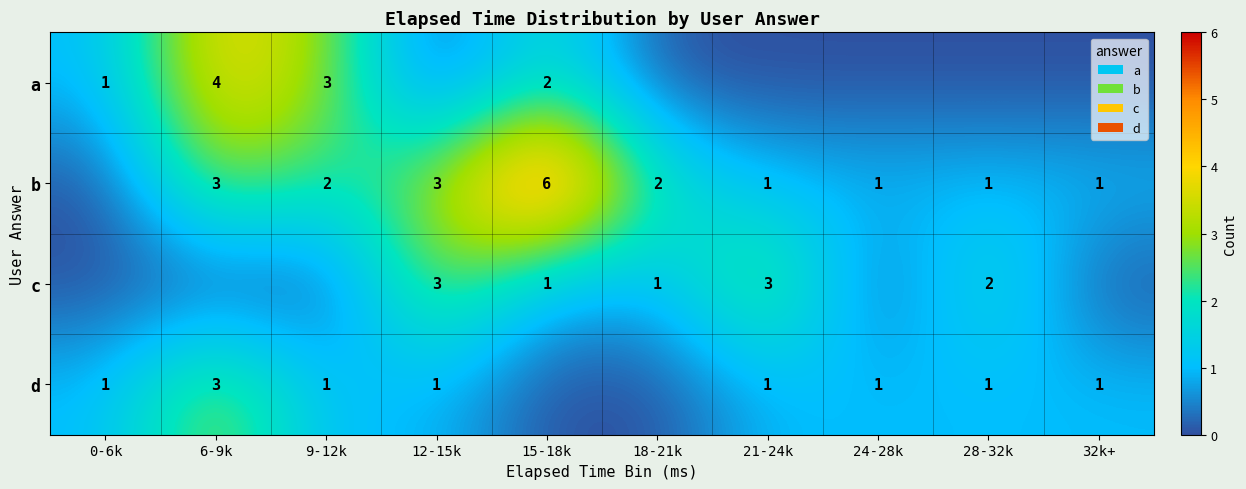

What is the sum of the b values at 18-21k and 24-28k?

3